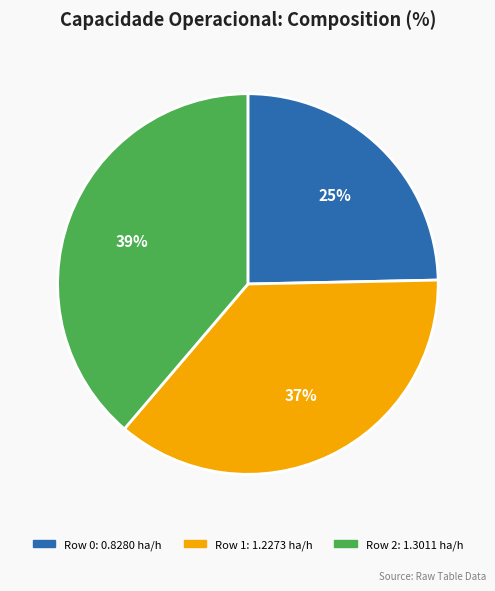

Which category has the smallest portion of the pie?

Row 0